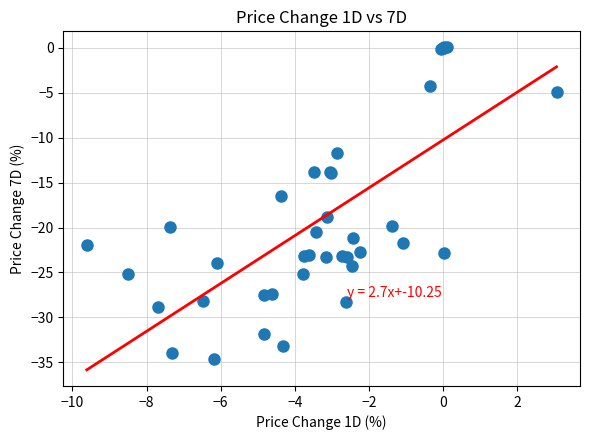

What Y value in the scatter plot is closest to -17?

-16.5